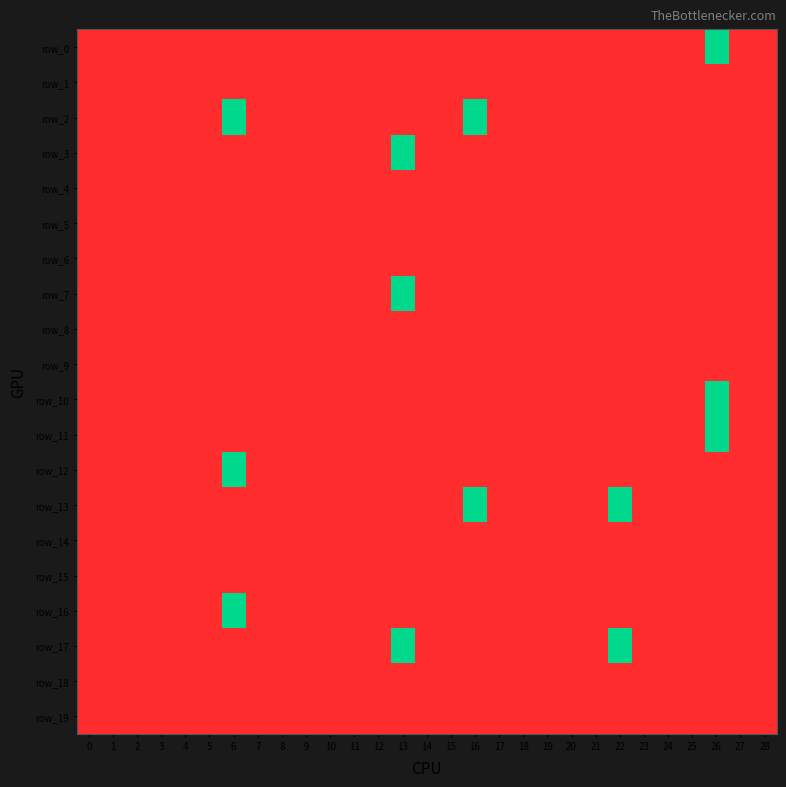

At which category is the sum across all series the highest?

6